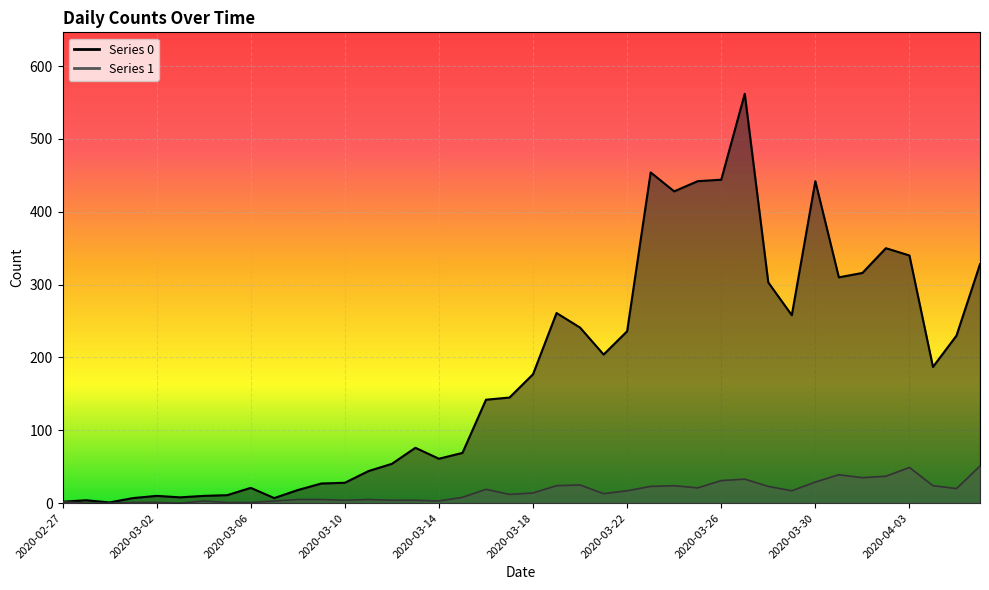

True or false: Series 0 and Series 1 intersect in this chart.

False